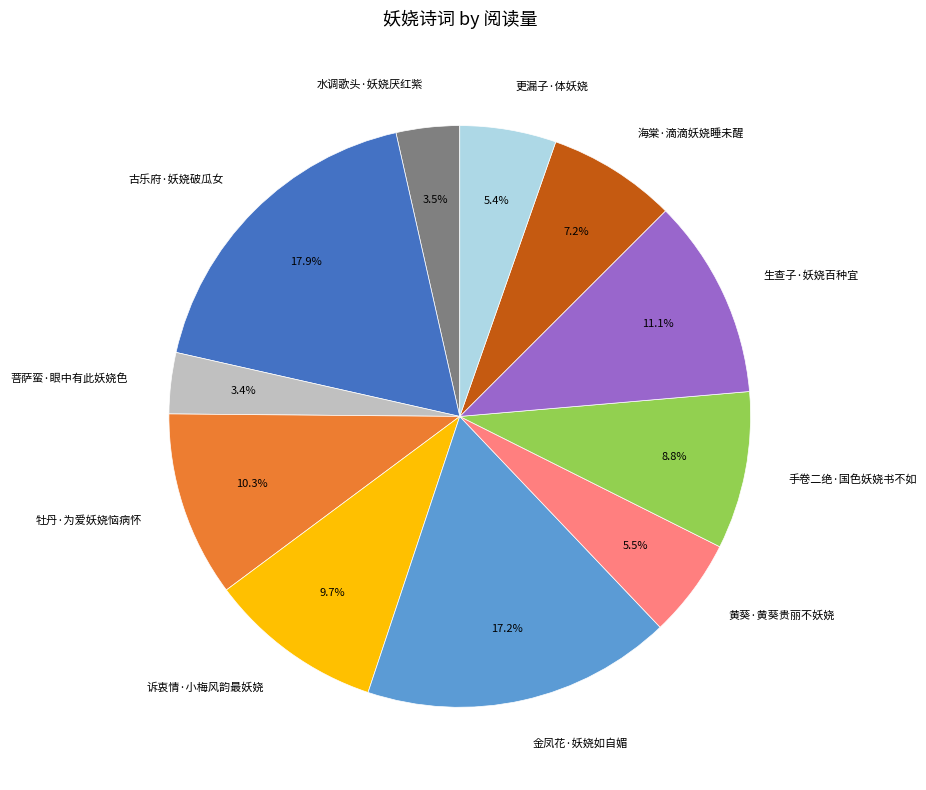

Approximately how many times larger is the value at 菩萨蛮·眼中有此妖娆色 compared to 生查子·妖娆百种宜?

0.3